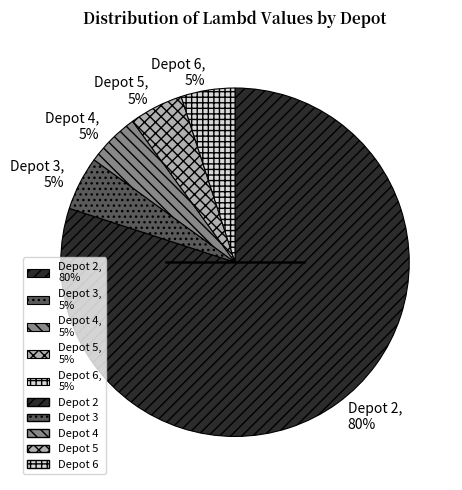

Is the sum of Depot 5, 5% and Depot 6, 5% greater than half?

No